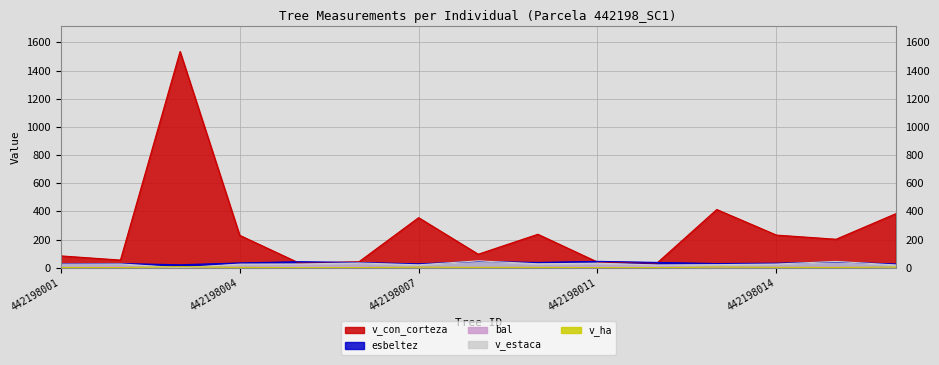

What is the greatest value displayed?

1535.5